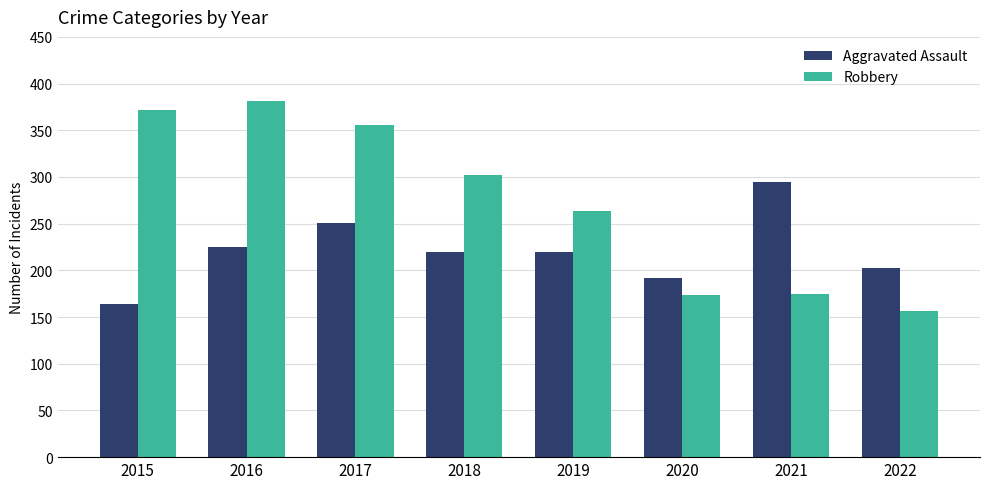

Is the value of Robbery at 2021 greater than the value of Aggravated Assault at 2016?

No